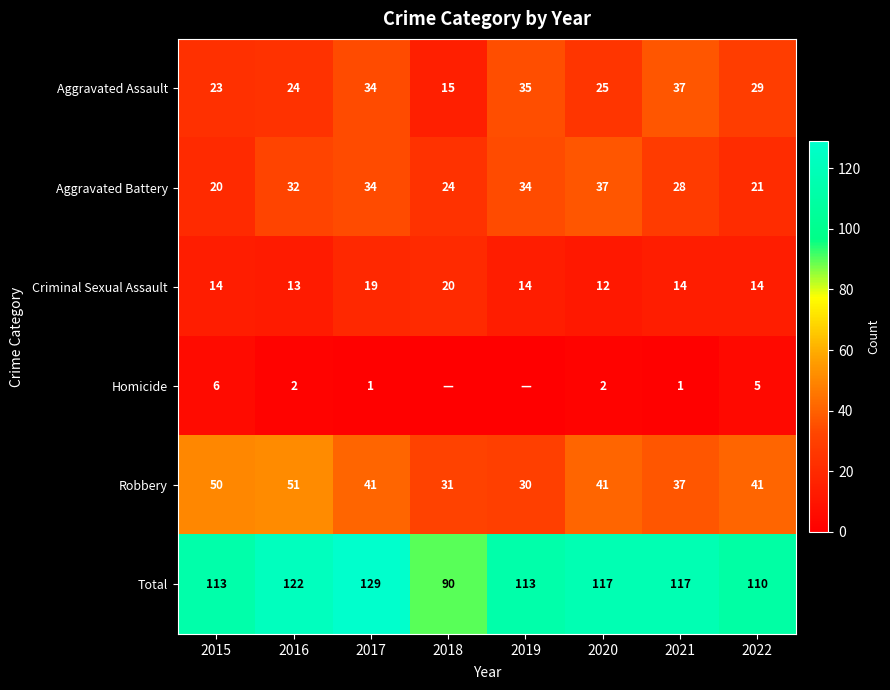

Between 2015 and 2020, which series saw the biggest shift?

Aggravated Battery